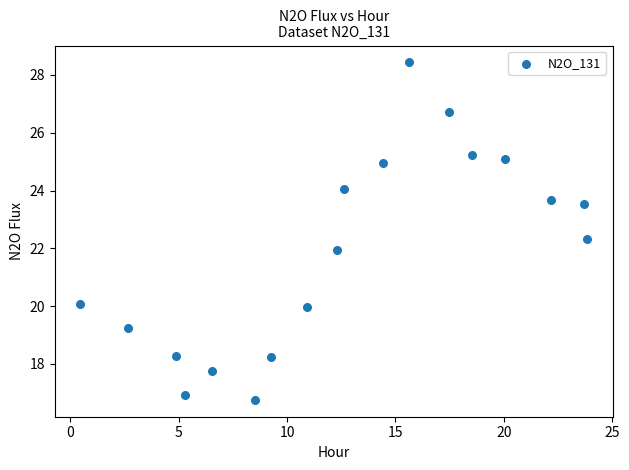

What is the range of X values (max minus min)?

23.4